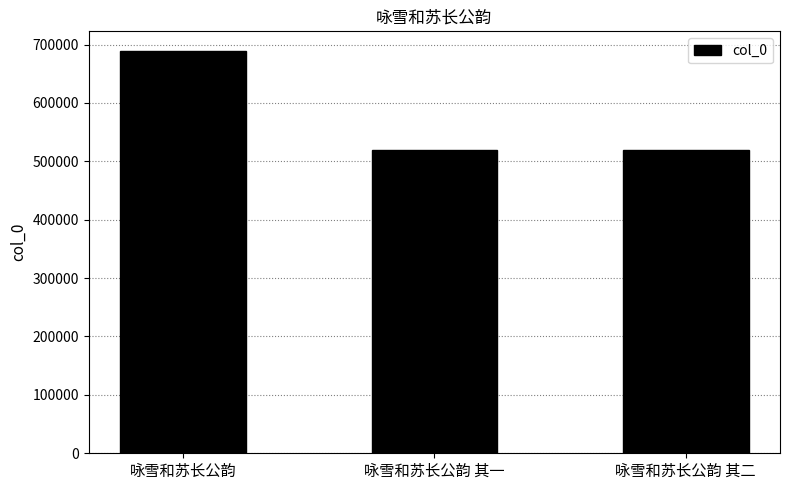

What is the change in value from 咏雪和苏长公韵 to 咏雪和苏长公韵 其一?

-168430